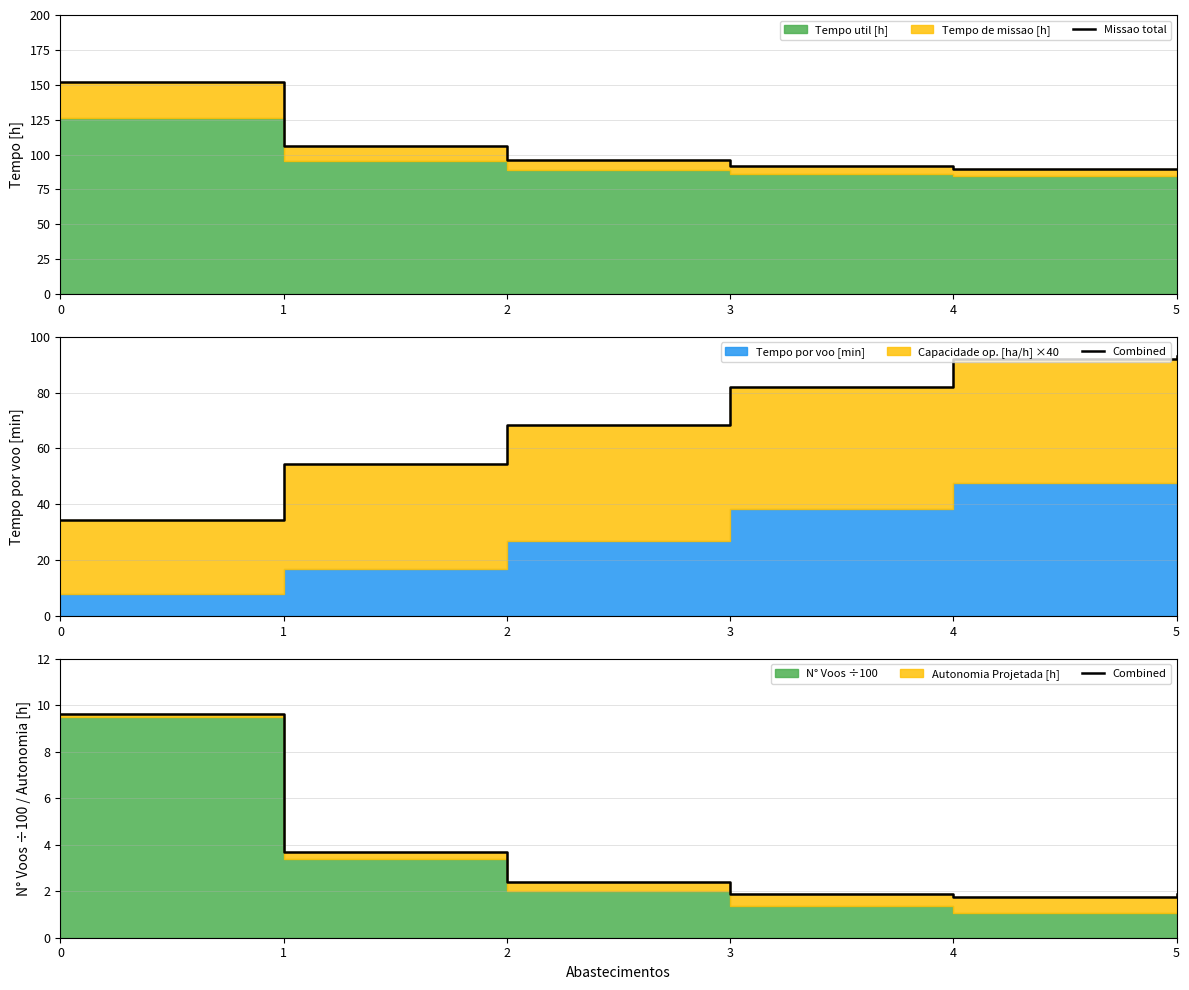

At which label is Combined closest to 5?

1